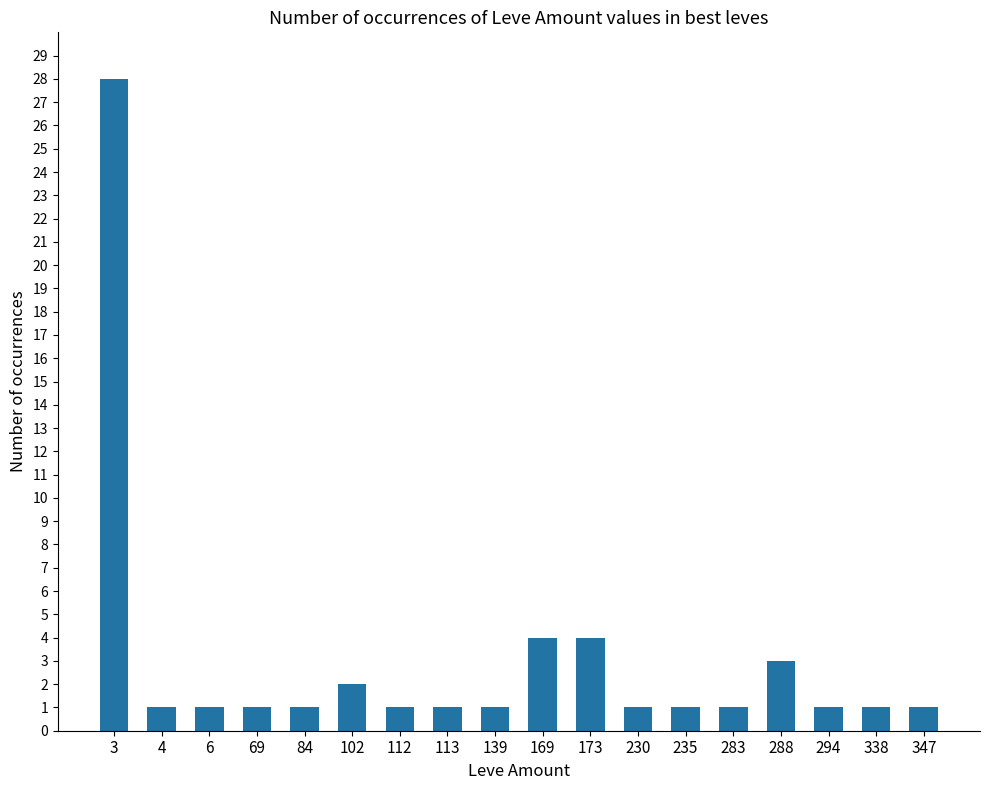

Reading right to left, what are all the values shown in this chart?

347=1	338=1	294=1	288=3	283=1	235=1	230=1	173=4	169=4	139=1	113=1	112=1	102=2	84=1	69=1	6=1	4=1	3=28